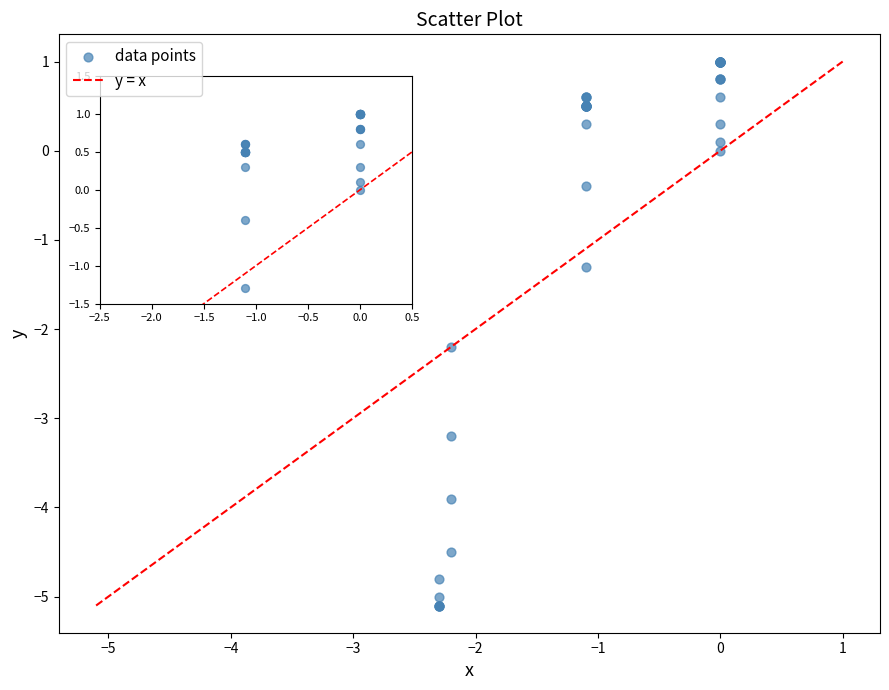

What Y value in the scatter plot is closest to -2?

-2.2